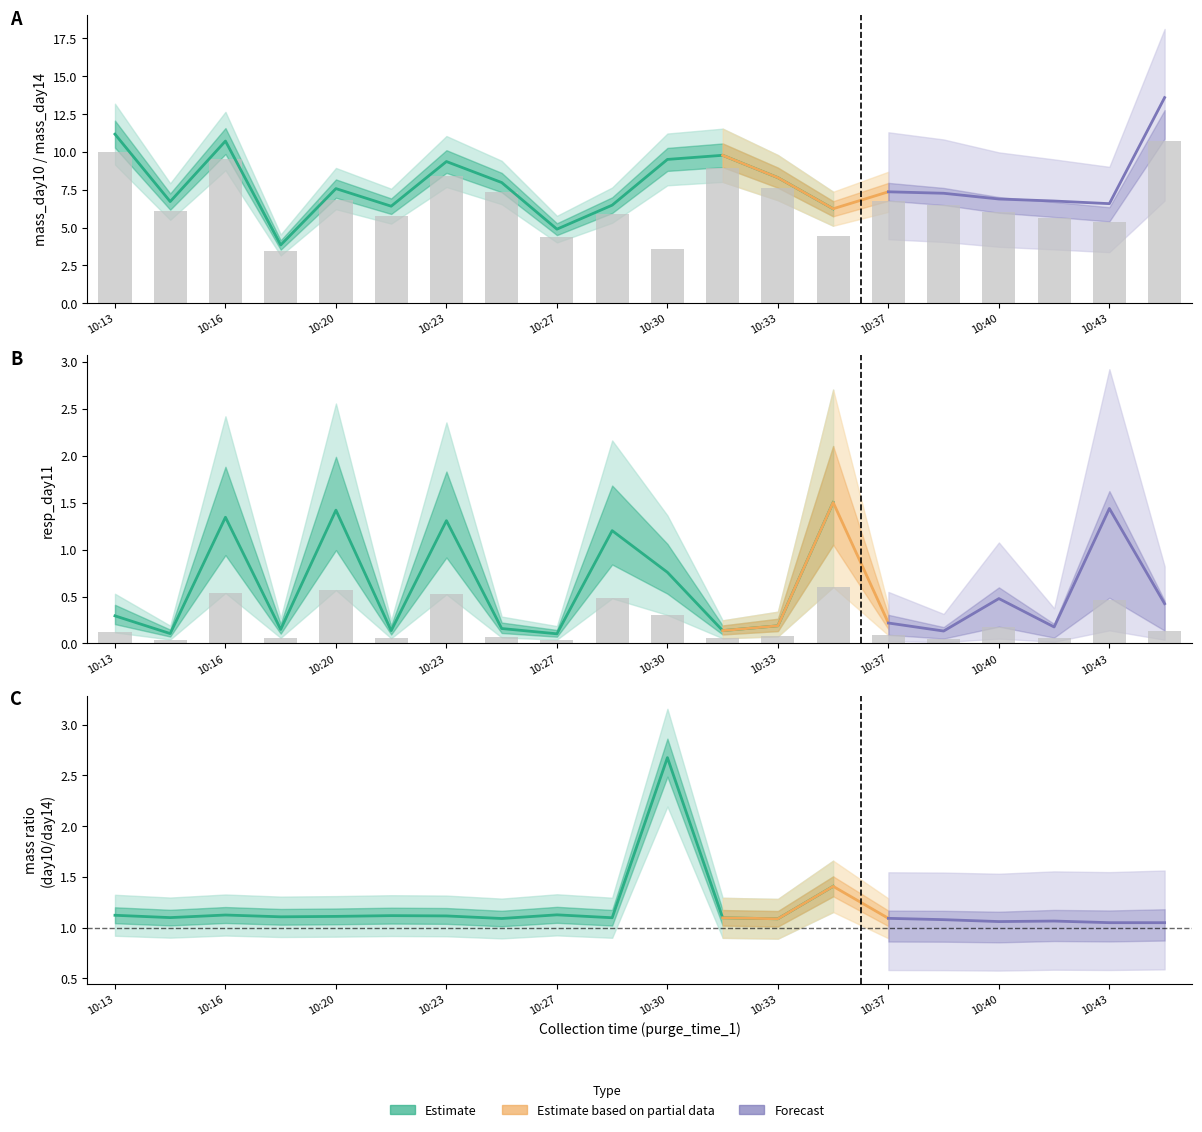

Where is resp_day11 nearest to the value 0?

10:27